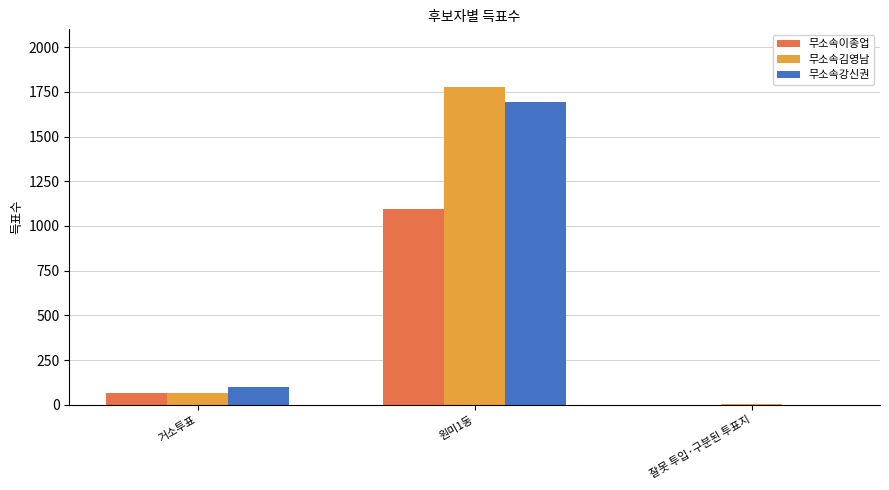

What is the sum of the 무소속이종업 values at 잘못 투입·구분된 투표지 and 거소투표?

63